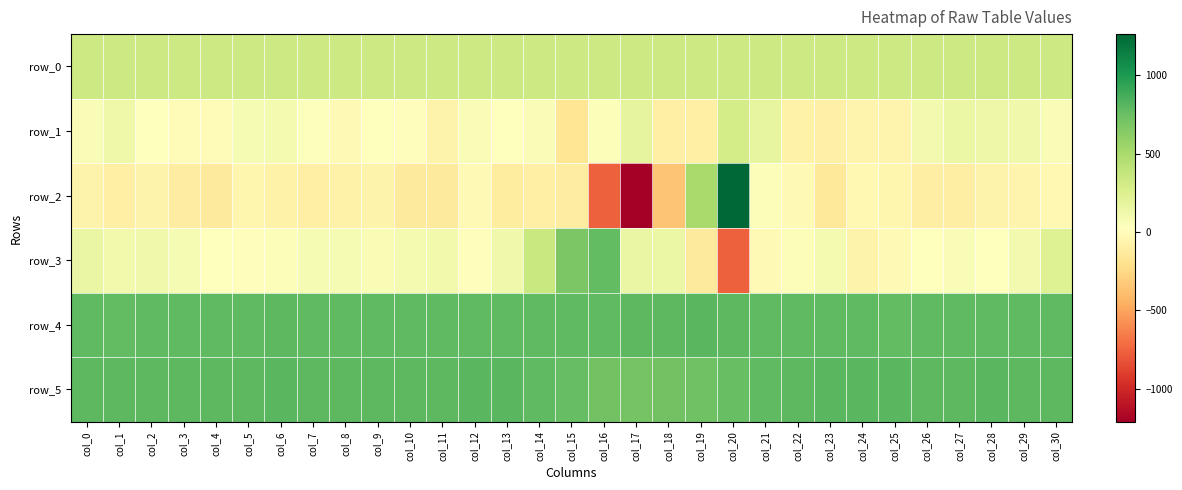

Reading right to left, list all the values displayed in this chart.

row_0: col_30=330.3	col_29=330.3	col_28=330.3	col_27=330.2	col_26=330.1	col_25=330.1	col_24=330.1	col_23=330.0	col_22=329.9	col_21=329.9	col_20=329.9	col_19=329.8	col_18=329.8	col_17=329.7	col_16=329.7	col_15=329.6	col_14=329.6	col_13=329.6	col_12=329.6	col_11=329.4	col_10=329.4	col_9=329.4	col_8=329.4	col_7=329.3	col_6=329.2	col_5=329.2	col_4=329.2	col_3=329.1	col_2=329.1	col_1=329.0	col_0=329.0
row_1: col_30=60.0	col_29=122.0	col_28=139.0	col_27=146.0	col_26=95.0	col_25=-53.0	col_24=-59.0	col_23=-86.0	col_22=-80.0	col_21=171.0	col_20=296.0	col_19=-92.0	col_18=-91.0	col_17=183.0	col_16=47.0	col_15=-175.0	col_14=63.0	col_13=35.0	col_12=57.0	col_11=-62.0	col_10=13.0	col_9=22.0	col_8=-16.0	col_7=41.0	col_6=92.0	col_5=75.0	col_4=-3.0	col_3=2.0	col_2=35.0	col_1=123.0	col_0=63.0
row_2: col_30=-30.0	col_29=-60.0	col_28=-61.0	col_27=-102.0	col_26=-106.0	col_25=-50.0	col_24=-28.0	col_23=-146.0	col_22=-16.0	col_21=46.0	col_20=1262.0	col_19=508.0	col_18=-355.0	col_17=-1210.0	col_16=-764.0	col_15=-113.0	col_14=-98.0	col_13=-121.0	col_12=-17.0	col_11=-130.0	col_10=-134.0	col_9=-63.0	col_8=-74.0	col_7=-98.0	col_6=-78.0	col_5=-50.0	col_4=-129.0	col_3=-113.0	col_2=-66.0	col_1=-98.0	col_0=-69.0
row_3: col_30=230.0	col_29=97.0	col_28=34.0	col_27=56.0	col_26=19.0	col_25=-17.0	col_24=-66.0	col_23=88.0	col_22=53.0	col_21=-19.0	col_20=-757.0	col_19=-135.0	col_18=144.0	col_17=160.0	col_16=779.0	col_15=673.0	col_14=354.0	col_13=119.0	col_12=12.0	col_11=106.0	col_10=88.0	col_9=65.0	col_8=78.0	col_7=80.0	col_6=47.0	col_5=13.0	col_4=27.0	col_3=81.0	col_2=121.0	col_1=109.0	col_0=154.0
row_4: col_30=786.0	col_29=781.0	col_28=784.0	col_27=781.0	col_26=783.0	col_25=776.0	col_24=782.0	col_23=781.0	col_22=780.0	col_21=787.0	col_20=792.0	col_19=800.0	col_18=792.0	col_17=791.0	col_16=782.0	col_15=783.0	col_14=784.0	col_13=784.0	col_12=784.0	col_11=783.0	col_10=781.0	col_9=788.0	col_8=783.0	col_7=784.0	col_6=789.0	col_5=785.0	col_4=787.0	col_3=782.0	col_2=785.0	col_1=779.0	col_0=785.0
row_5: col_30=795.0	col_29=797.0	col_28=799.0	col_27=797.0	col_26=798.0	col_25=802.0	col_24=801.0	col_23=799.0	col_22=793.0	col_21=788.0	col_20=758.0	col_19=724.0	col_18=718.0	col_17=710.0	col_16=717.0	col_15=768.0	col_14=785.0	col_13=799.0	col_12=801.0	col_11=795.0	col_10=795.0	col_9=794.0	col_8=798.0	col_7=792.0	col_6=802.0	col_5=790.0	col_4=794.0	col_3=795.0	col_2=797.0	col_1=791.0	col_0=798.0